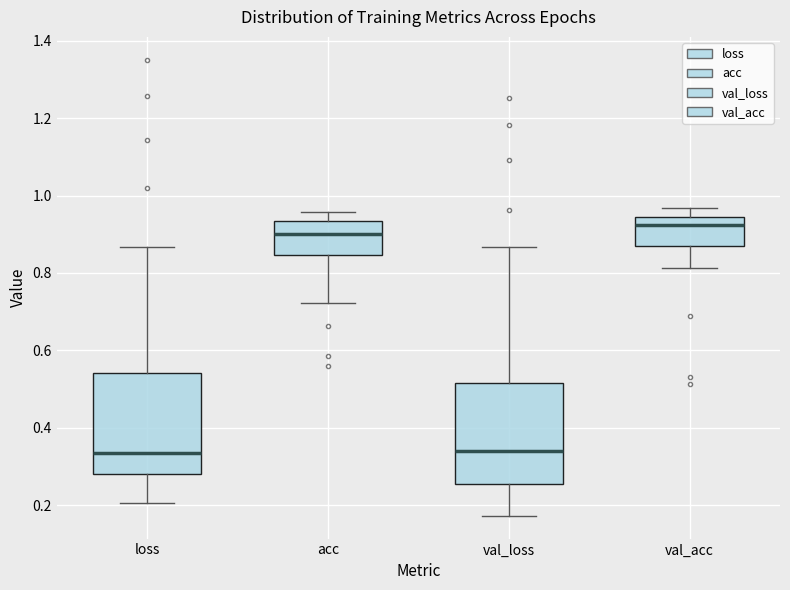

Reading left to right, transcribe this box plot: for each box, give where its median line is, the range the box spans, and where its two whiskers end, as read against the y-axis. The values are not printed on the chart, so give them approximately, as read against the axis.

loss: median 0.34, box 0.28 to 0.54, whiskers 0.20 to 0.86
acc: median 0.90, box 0.84 to 0.94, whiskers 0.72 to 0.96
val_loss: median 0.34, box 0.26 to 0.52, whiskers 0.18 to 0.86
val_acc: median 0.92, box 0.86 to 0.94, whiskers 0.82 to 0.96